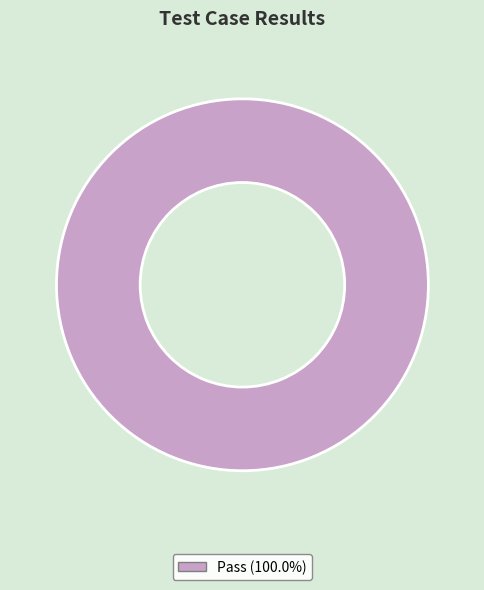

Is there any slice that represents more than half of the pie?

Yes